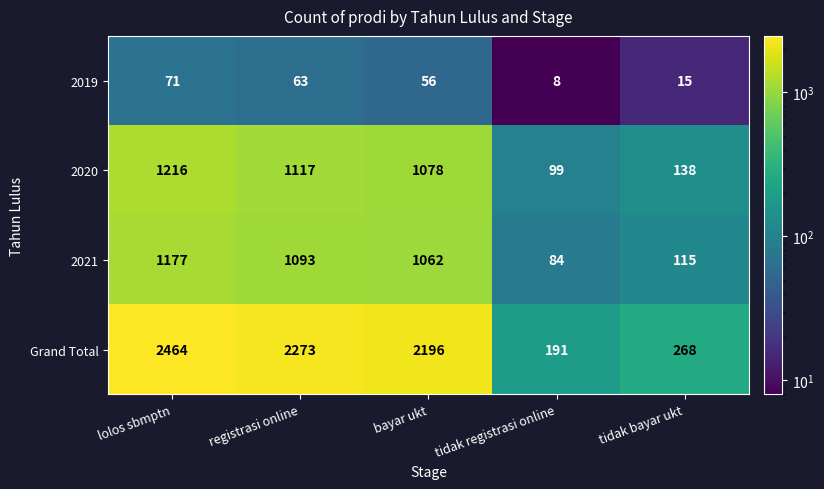

Read the 2020 value at bayar ukt.

1078